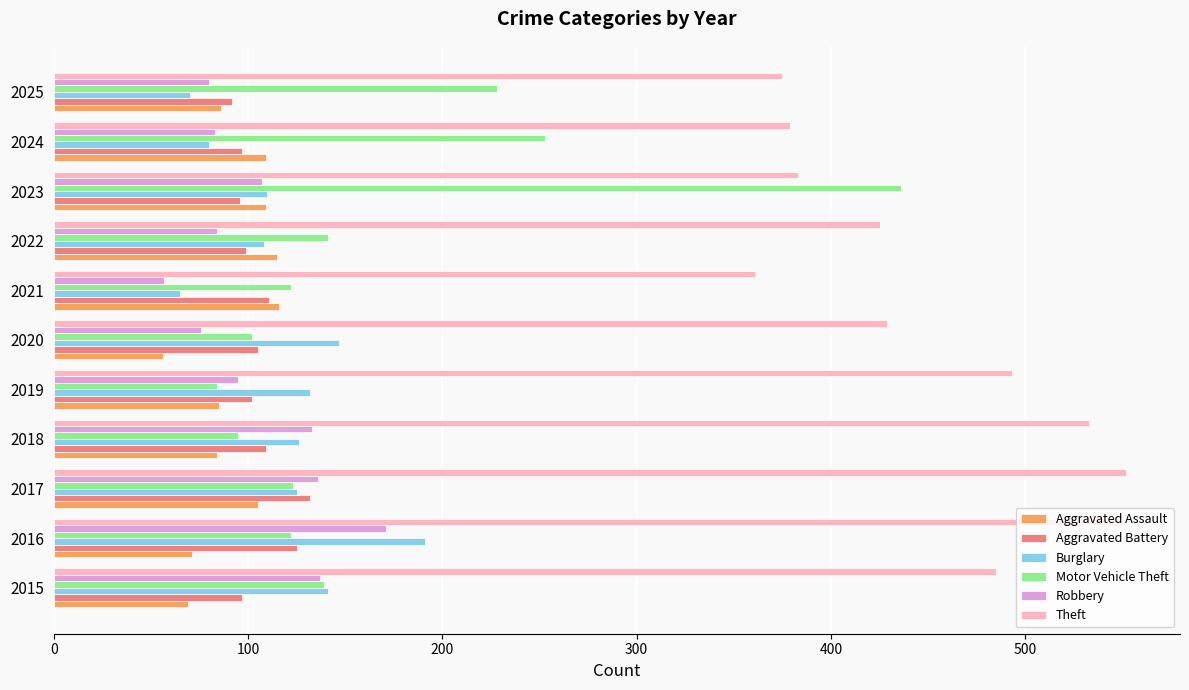

Is the value of Aggravated Assault at 2025 greater than the value of Theft at 2019?

No